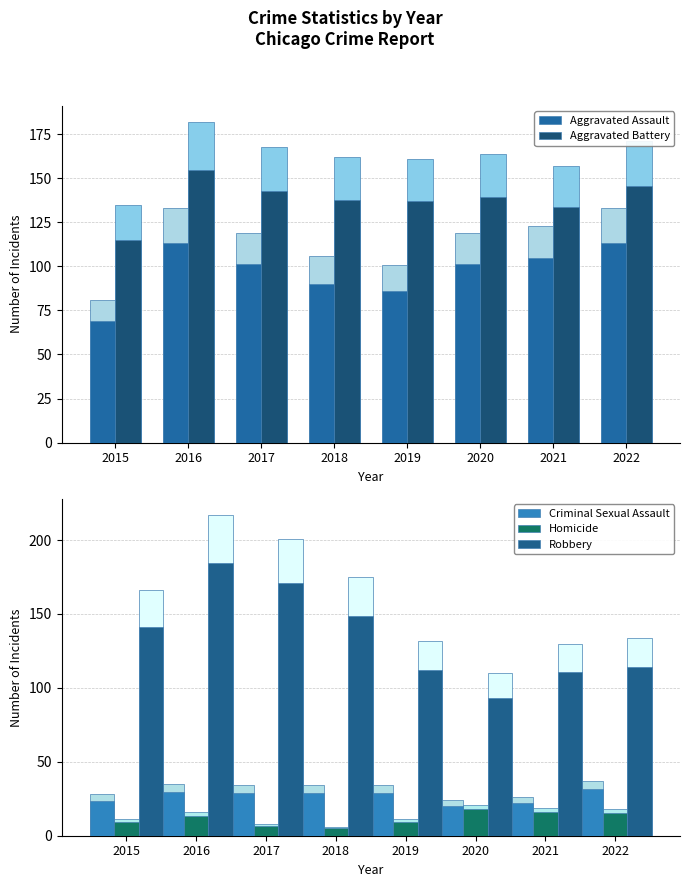

What is the value of the Robbery bar at the 1st from the left?

166